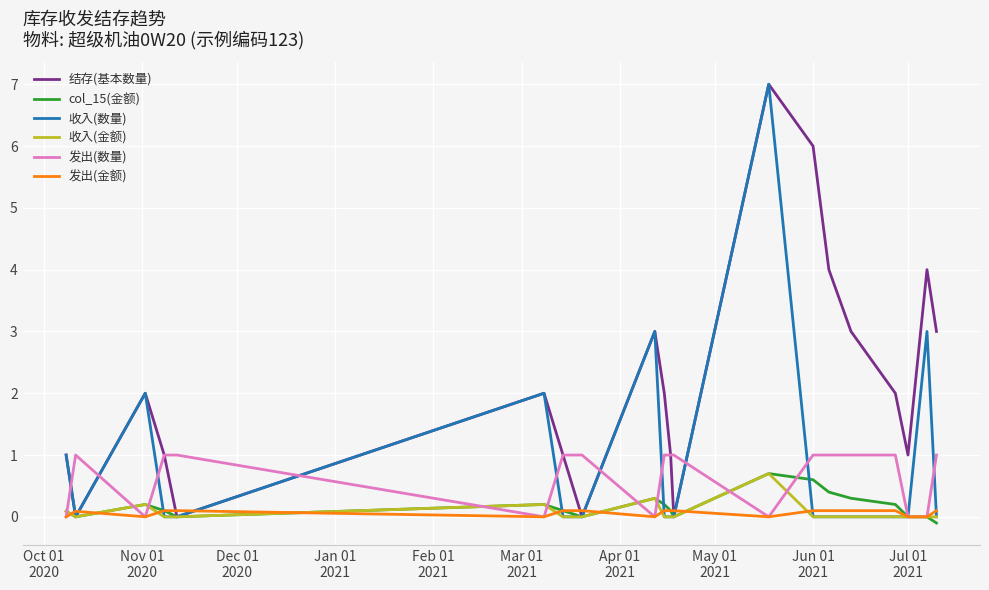

What is the maximum value for 收入(数量)?

7.0